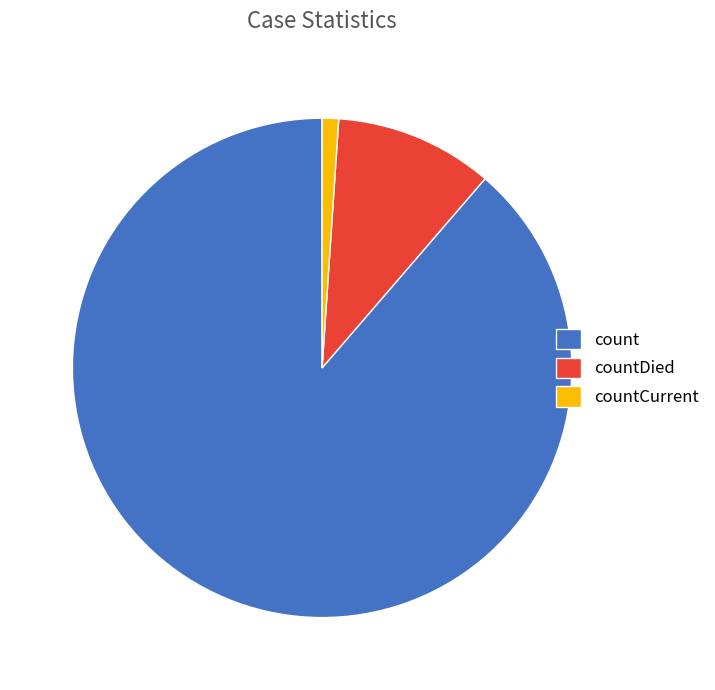

Rank the categories by value from lowest to highest.

countCurrent, countDied, count